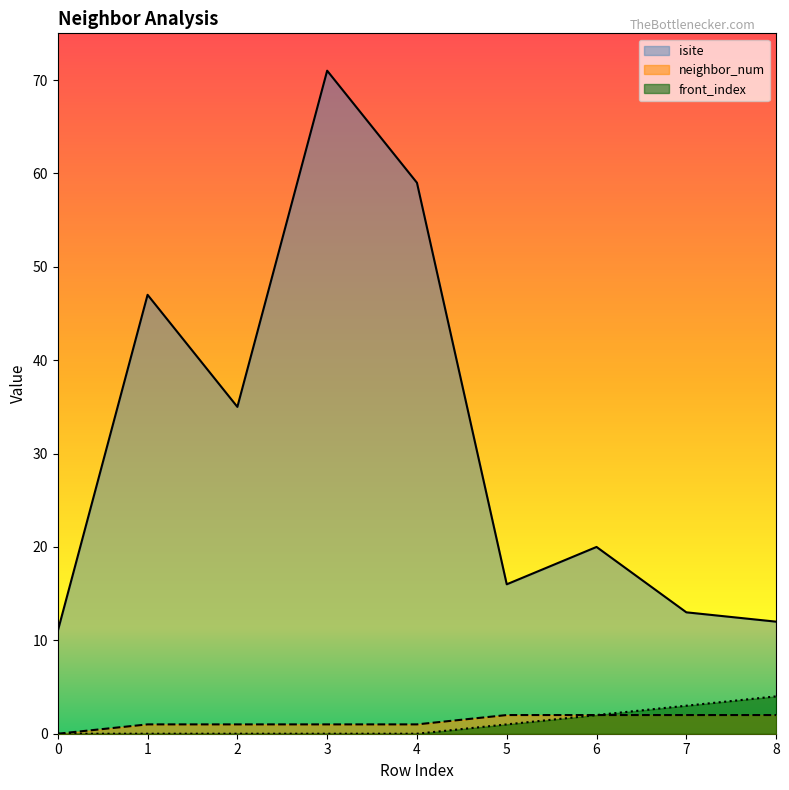

What are all the series names shown in the legend?

isite, neighbor_num, front_index